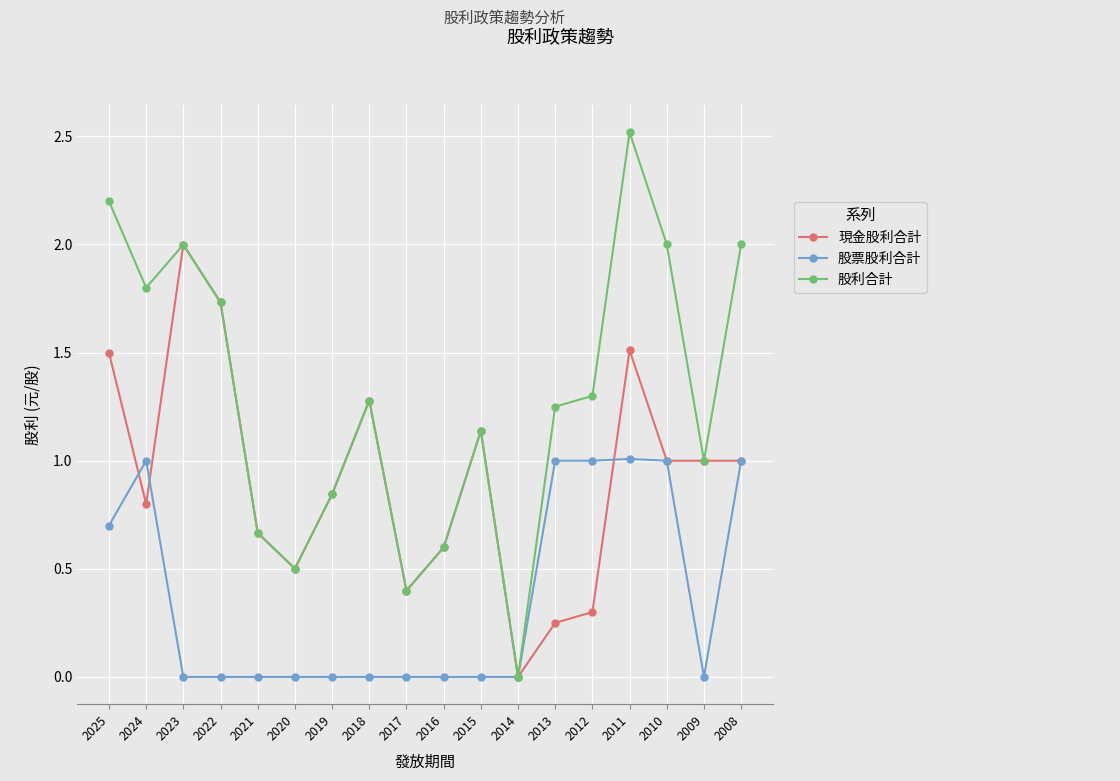

At which category does 股利合計 reach its first local valley?

2024